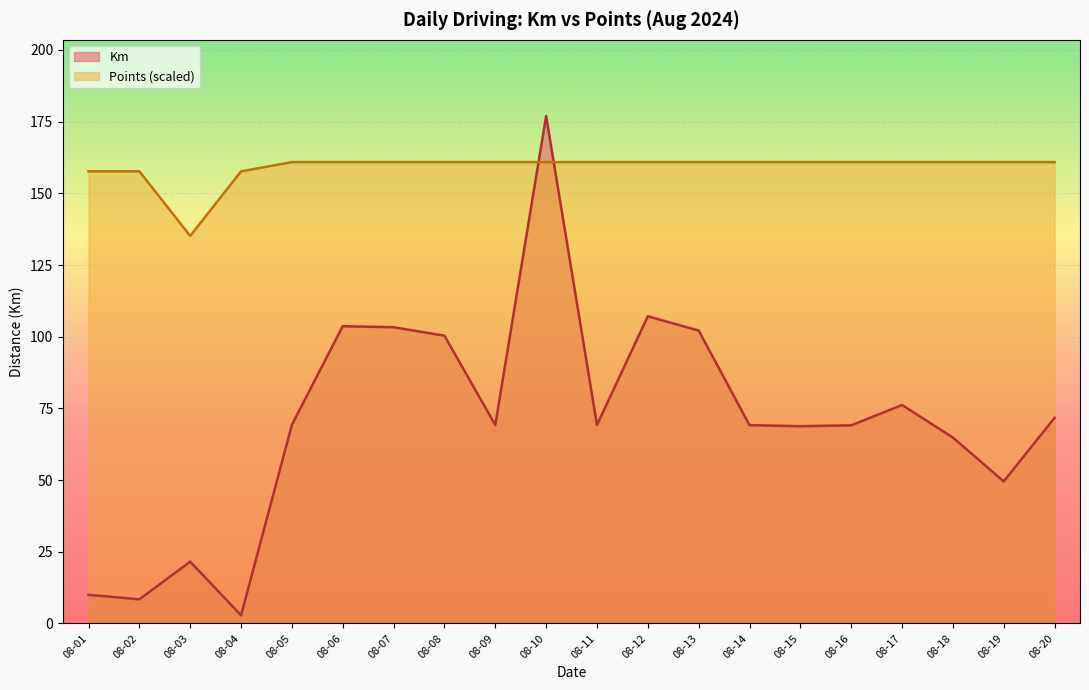

Which category has the highest value across all series?

08-10